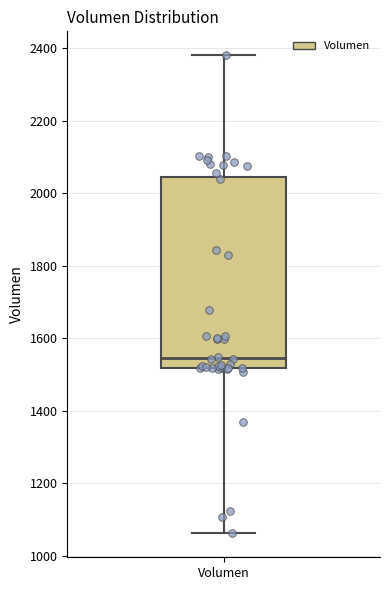

Where does the upper whisker of the box for Volumen end on the y-axis? The values are not printed on the chart, so give them approximately, as read against the axis.

2380